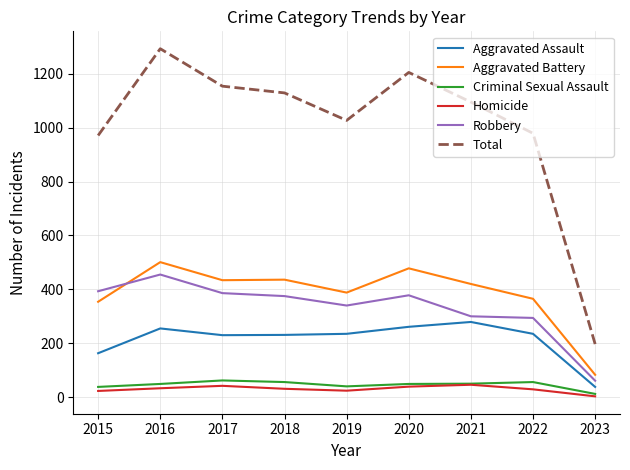

What is the greatest value displayed?

1293